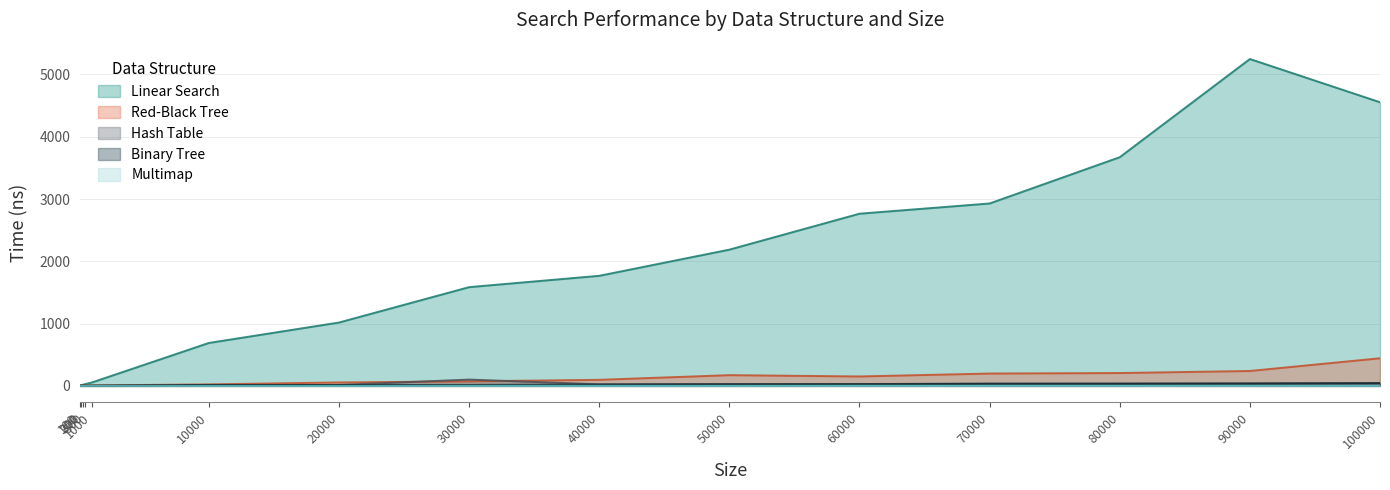

Reading left to right, what are all the values shown in this chart?

Linear Search: 9	13	19	29	55	690	1018	1586	1768	2188	2765	2929	3672	5248	4554
Red-Black Tree: 7	6	11	7	8	25	56	74	98	173	152	199	207	240	444
Hash Table: 4	4	4	3	4	11	16	102	26	31	30	39	41	44	47
Binary Tree: 3	4	4	3	4	16	15	16	22	25	28	33	33	35	43
Multimap: 1	1	0	0	1	1	1	2	2	2	3	3	3	3	2